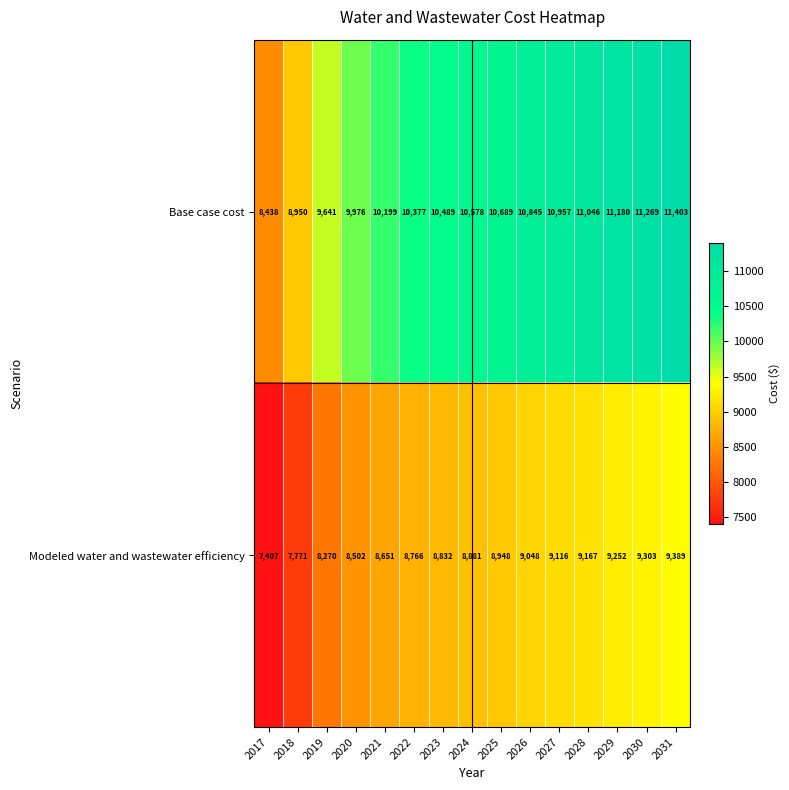

Which series changed the most between 2023 and 2025?

Base case cost